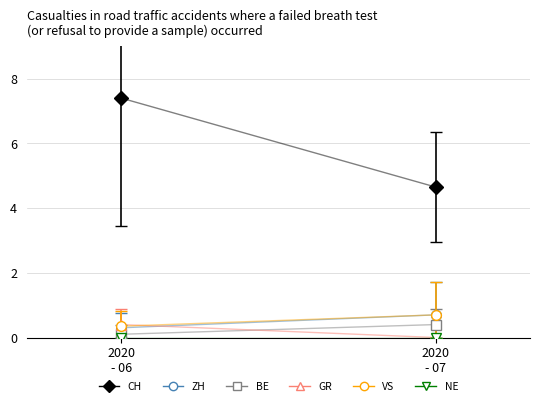

True or false: BE has more than 1 points higher than both neighbors.

False